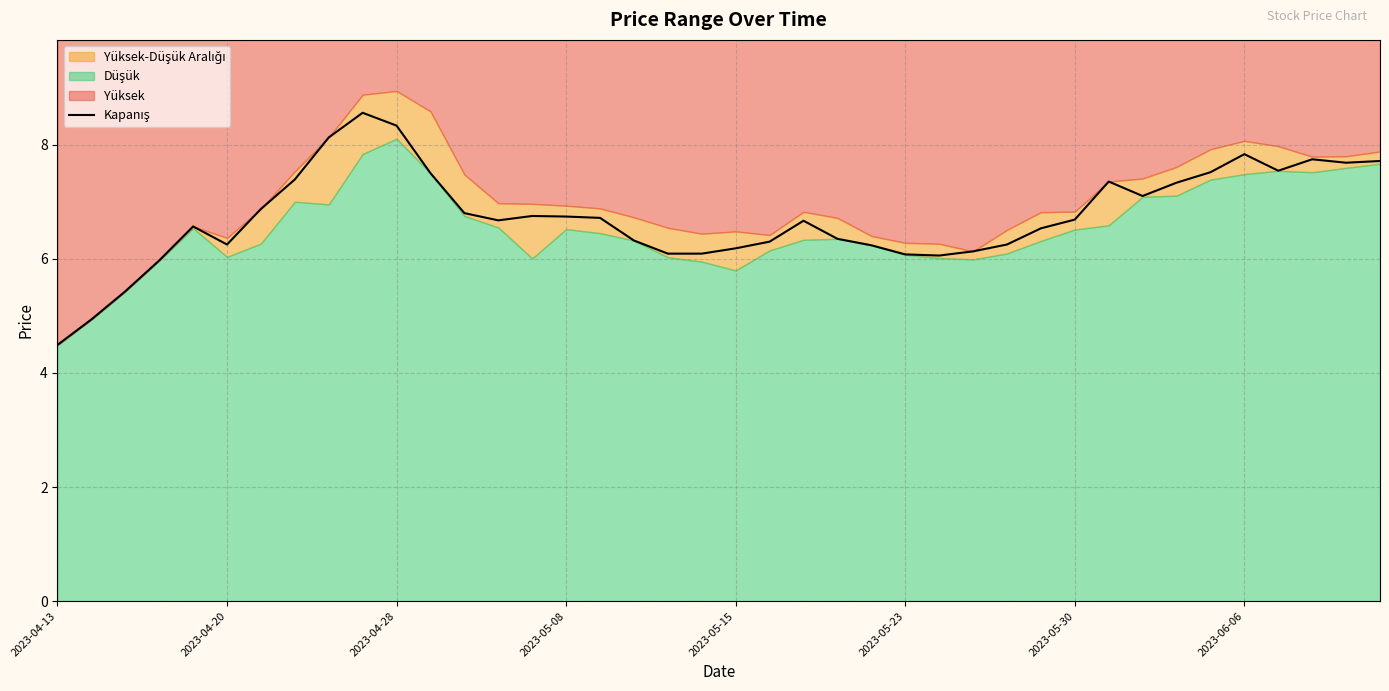

Does the chart display data point markers on the line(s)?

No